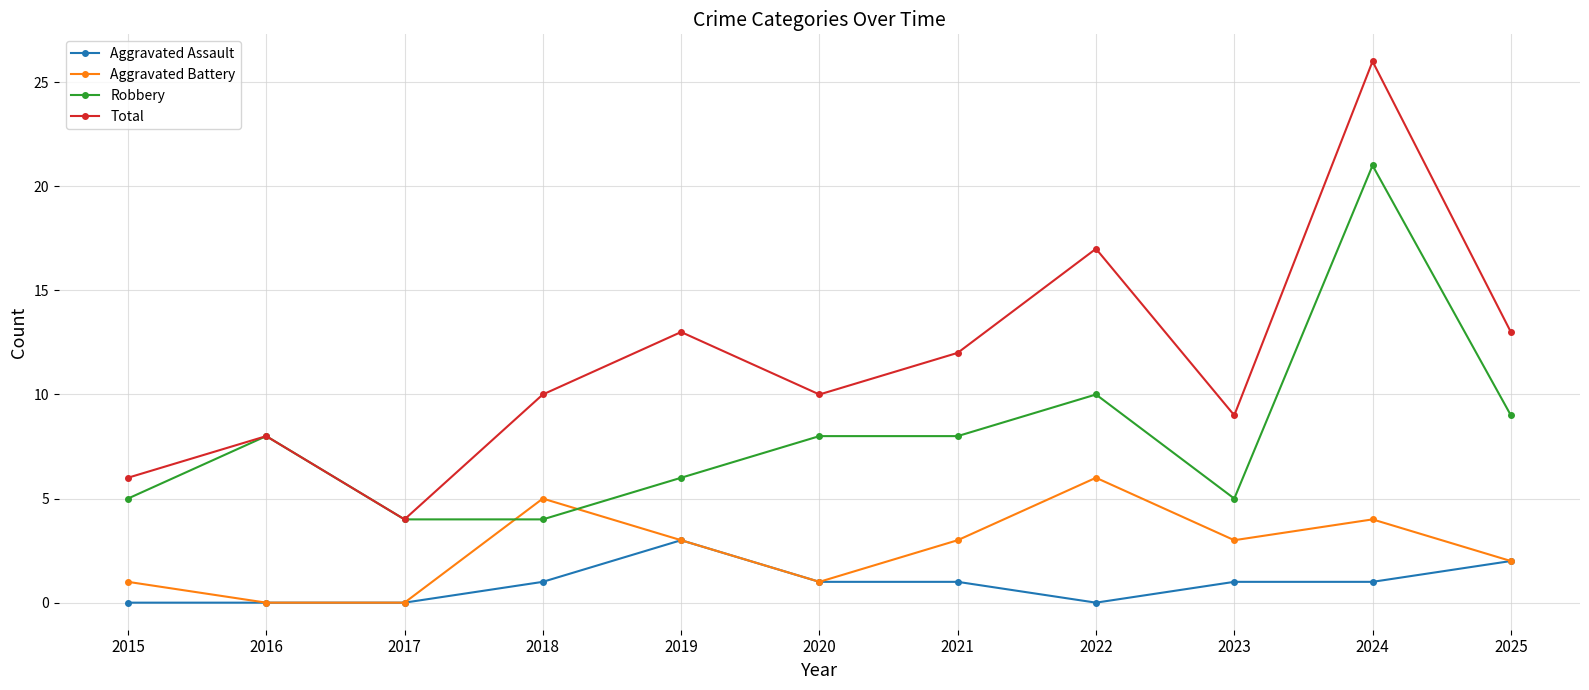

Which series has the largest total across all categories?

Total